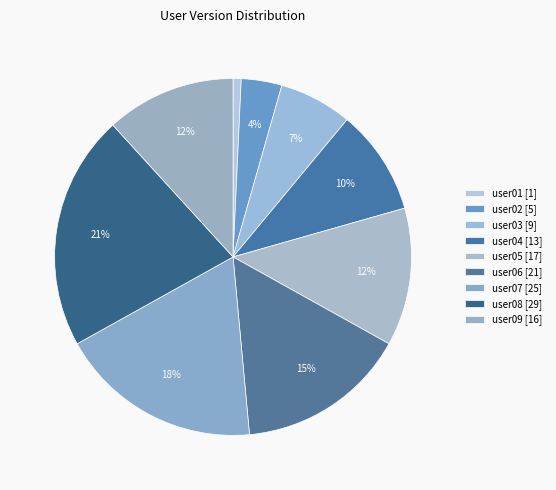

Count the number of slices in the pie.

9